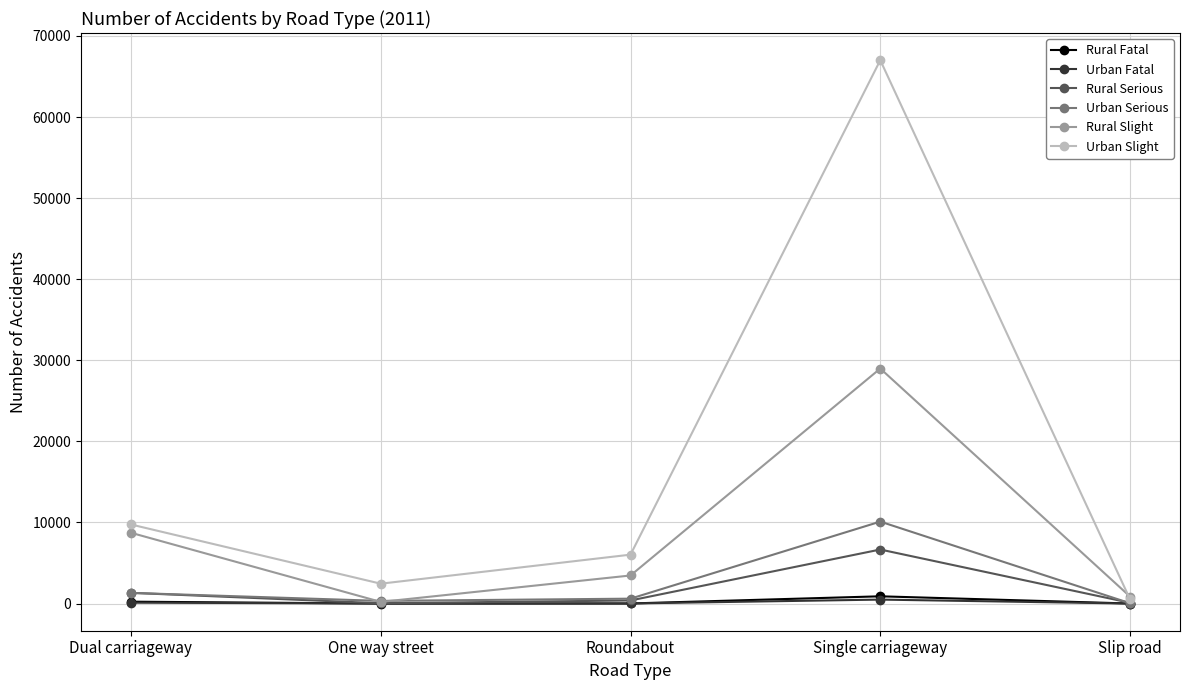

What value does the Rural Serious series have at Roundabout, to the nearest 50?

400